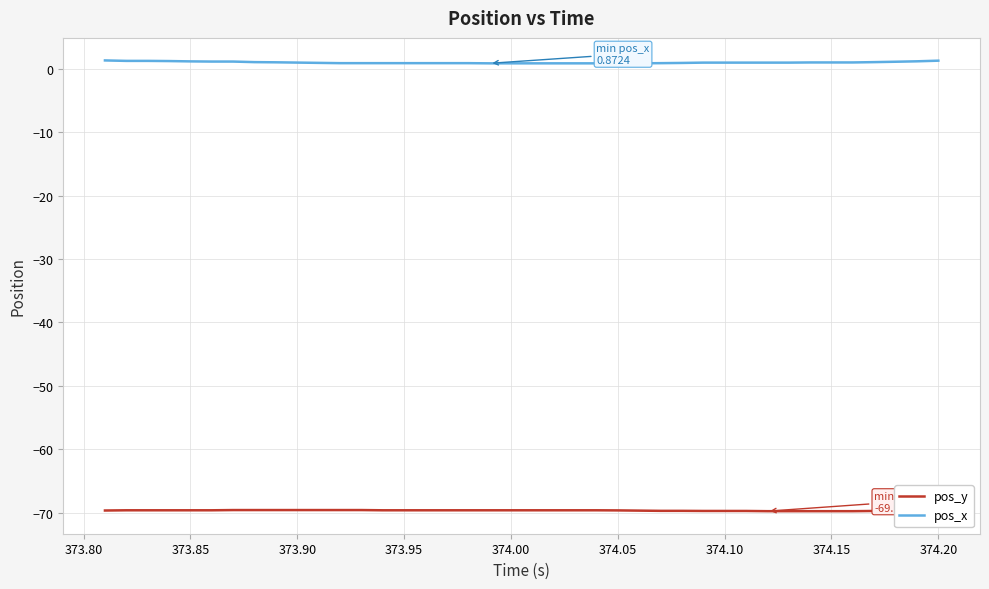

True or false: pos_x has a value of 0.7 at 374.20.

False